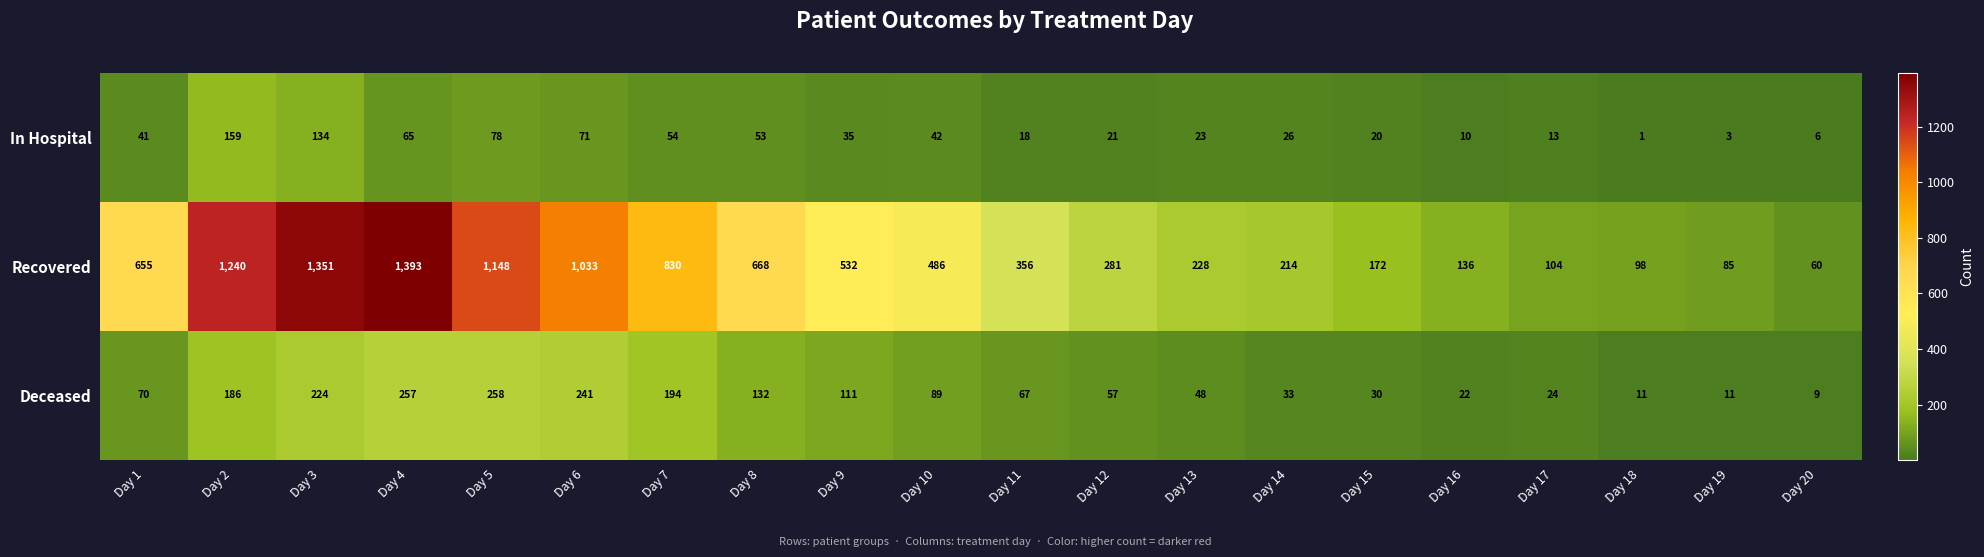

What is the sum of the Recovered values at Day 2 and Day 13?

1468